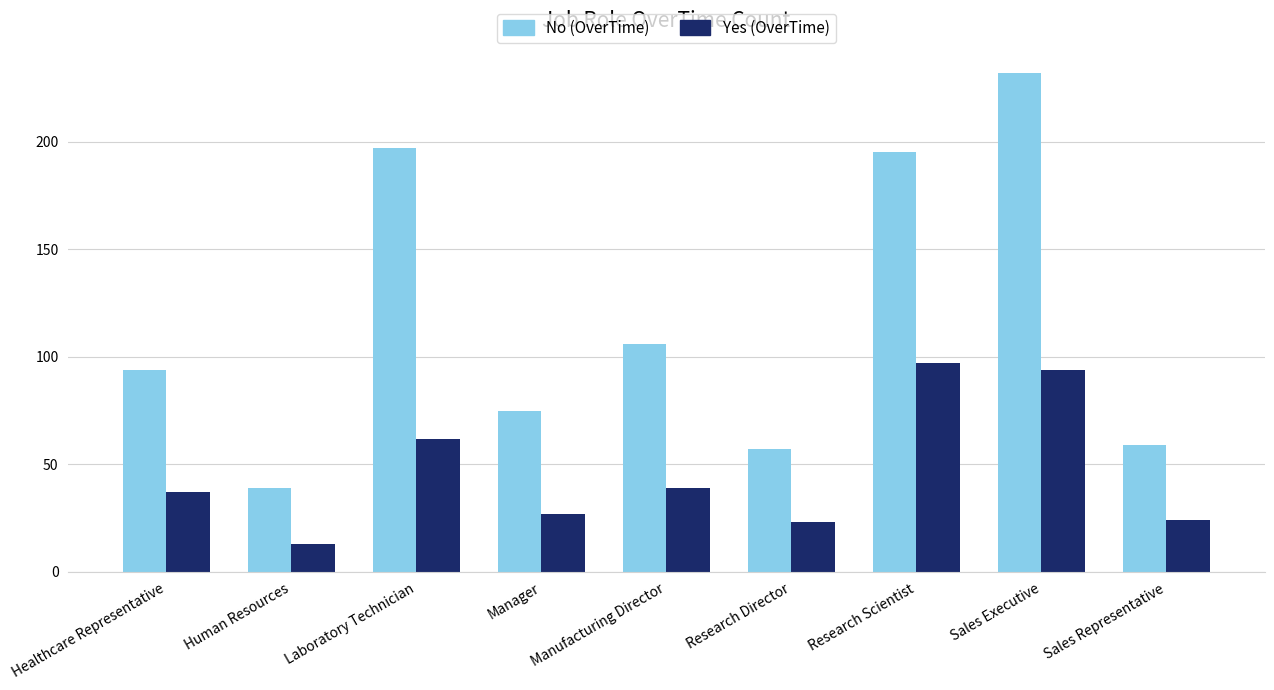

What is the label of the 1st bar from the left?

Healthcare Representative